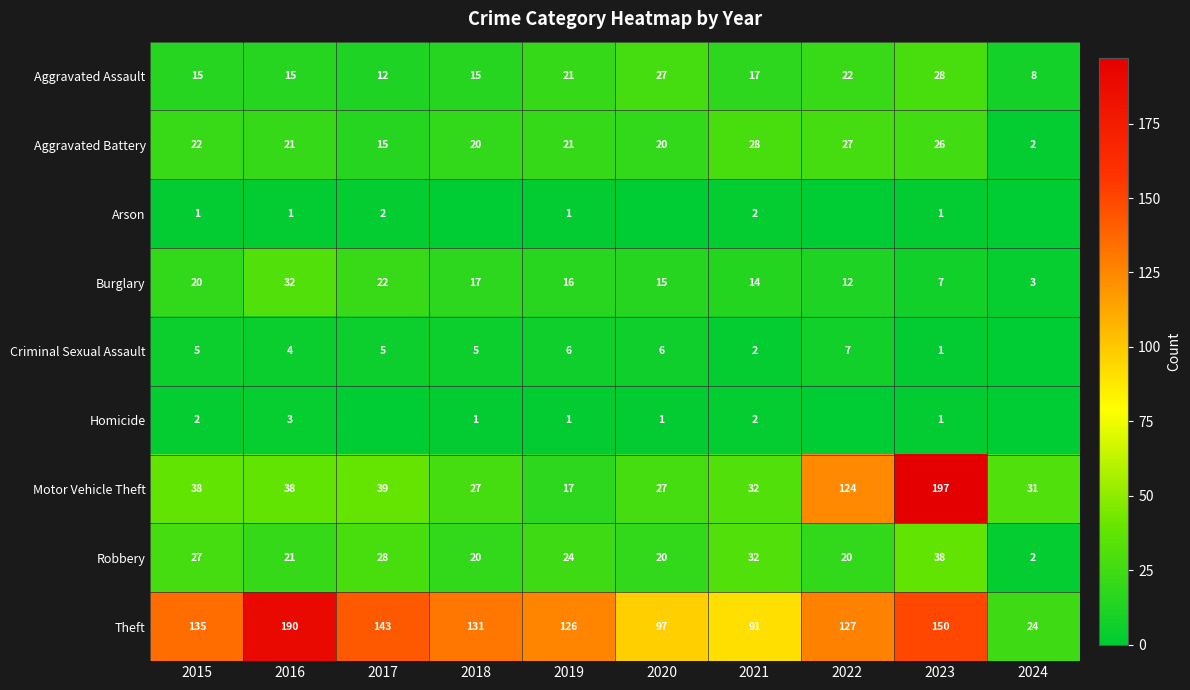

At which label does Burglary first exceed 16?

2015